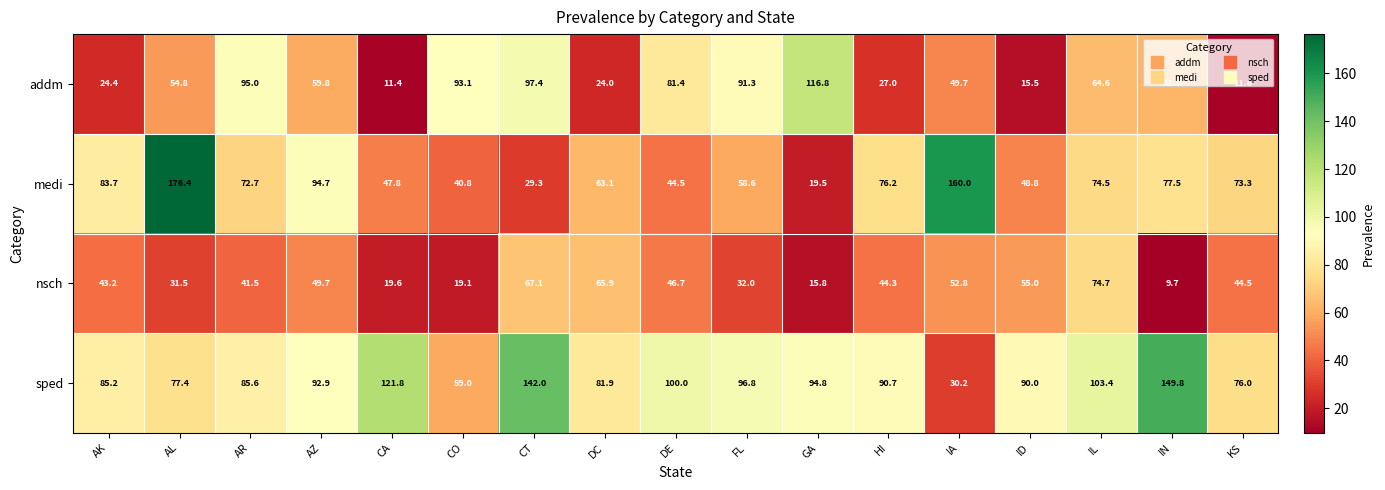

The value of nsch at ID is 89.9. True or false?

False